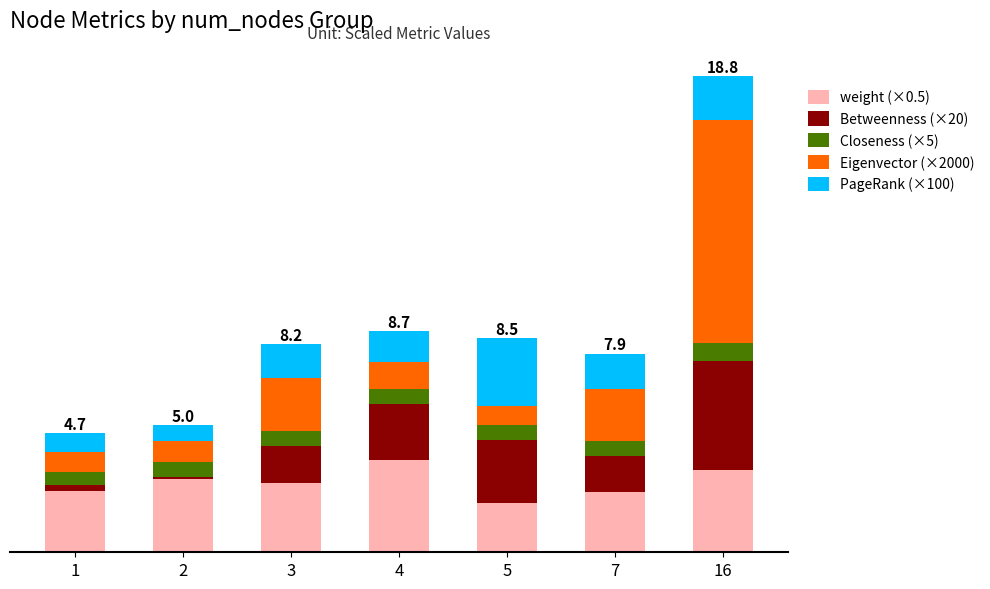

What are all the series names shown in the legend?

weight (×0.5), Betweenness (×20), Closeness (×5), Eigenvector (×2000), PageRank (×100)